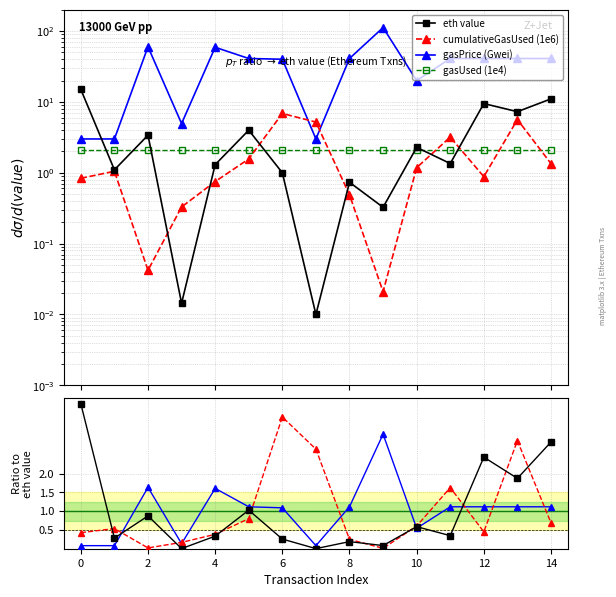

The gasUsed (1e4) series shows 1.4 at 0. True or false?

False